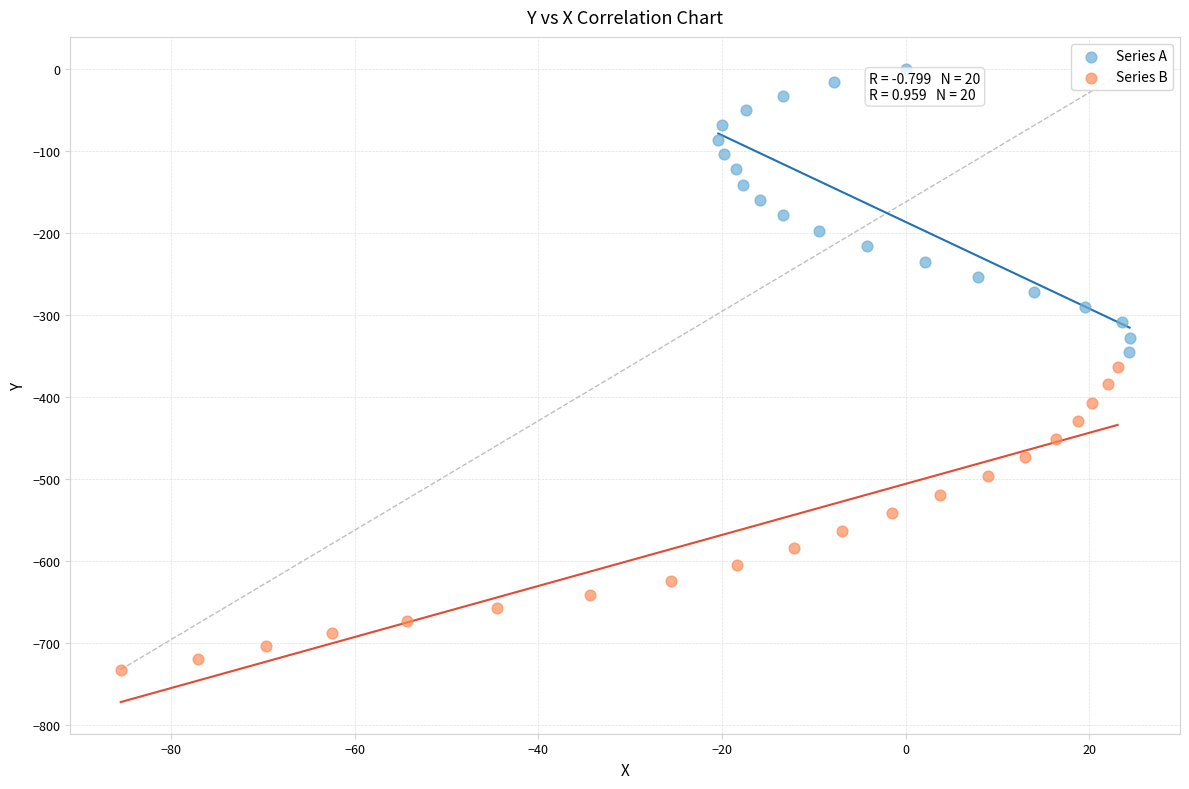

Which series contains the highest Y value?

Series A